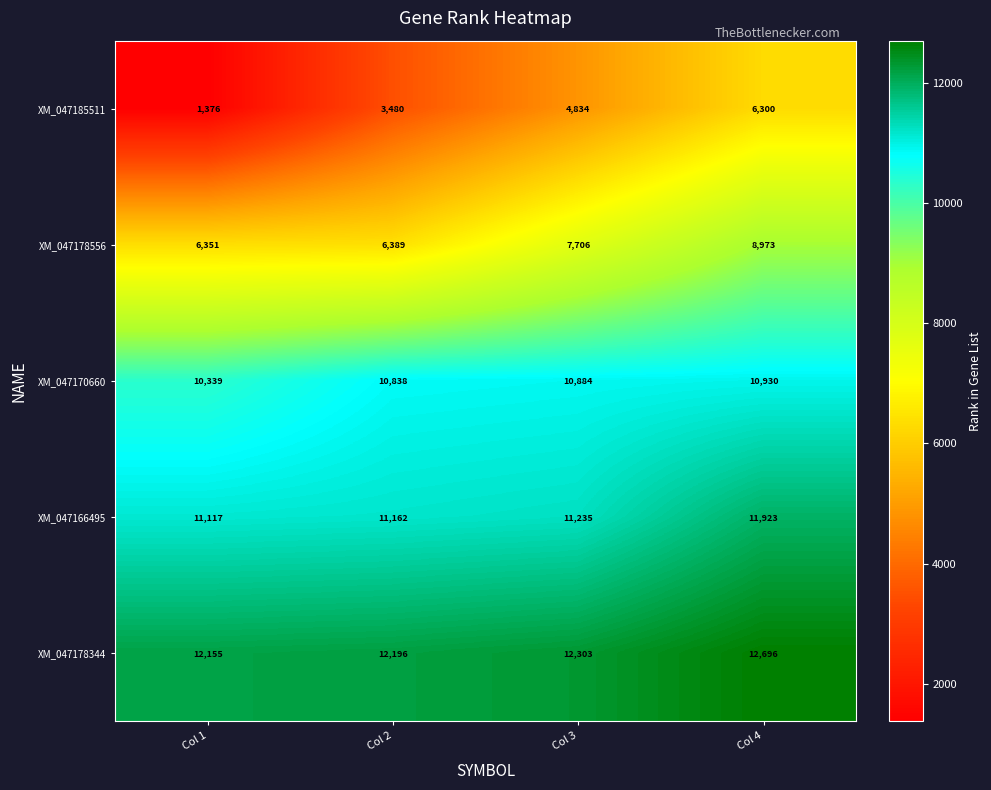

At which label is XM_047178344 closest to 12425?

Col 3